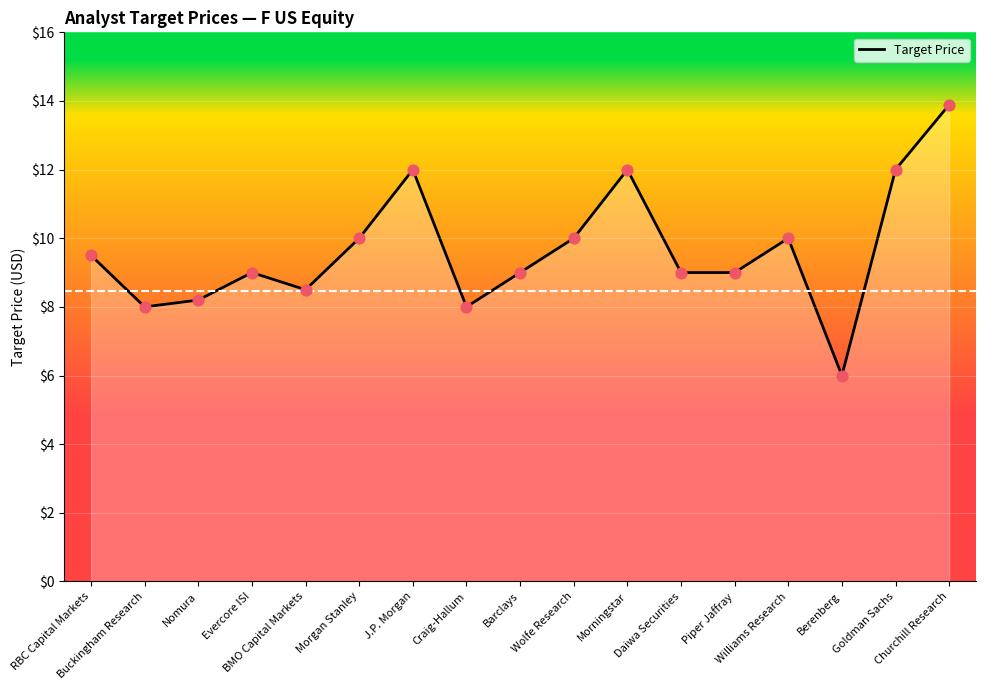

Which has a higher value, Nomura or J.P. Morgan?

J.P. Morgan